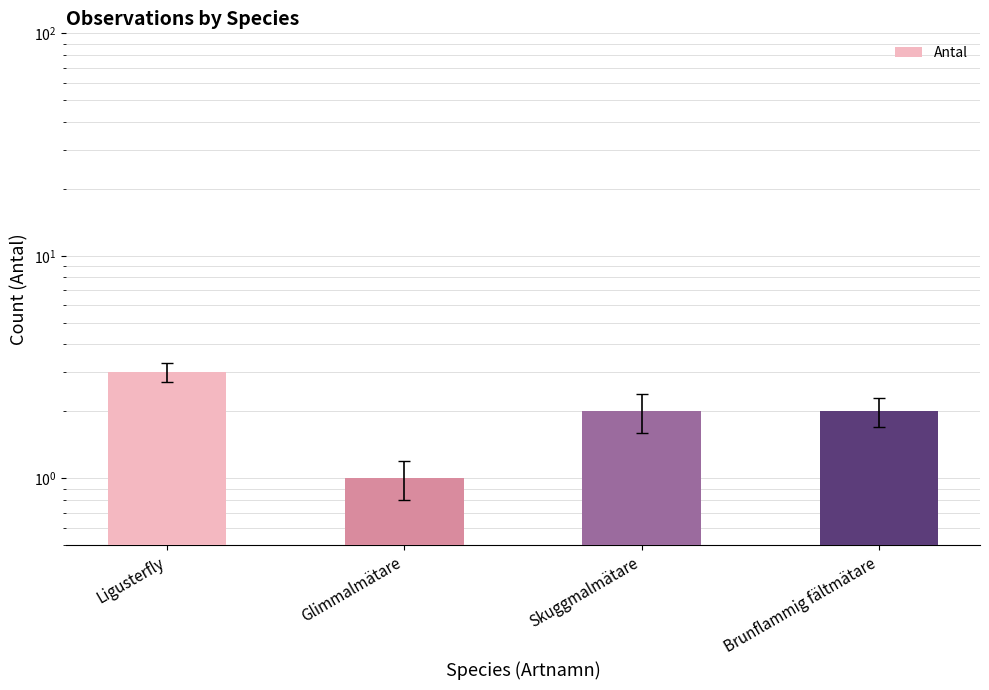

Approximately how many times larger is the value at Brunflammig fältmätare compared to Ligusterfly?

0.7